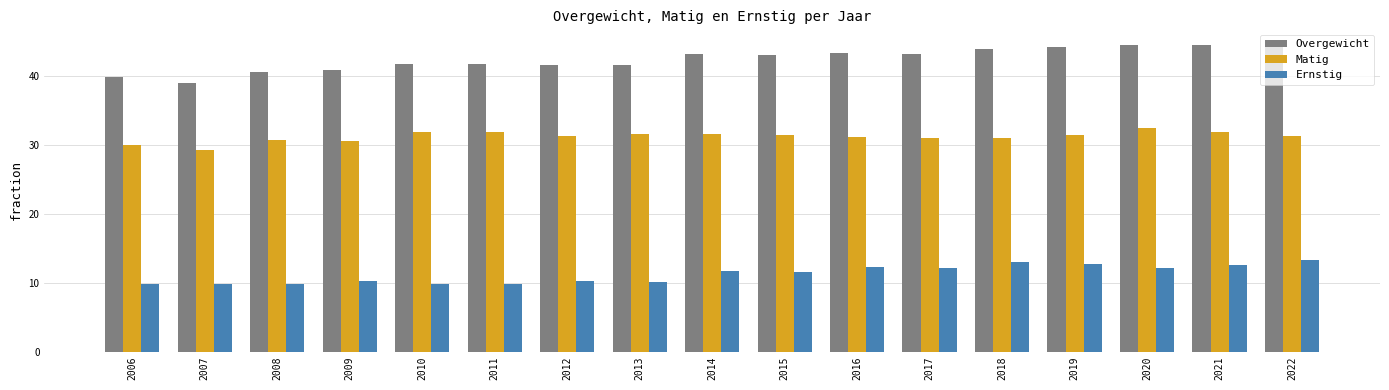

Rank the series by their maximum value, from highest to lowest.

Overgewicht, Matig, Ernstig